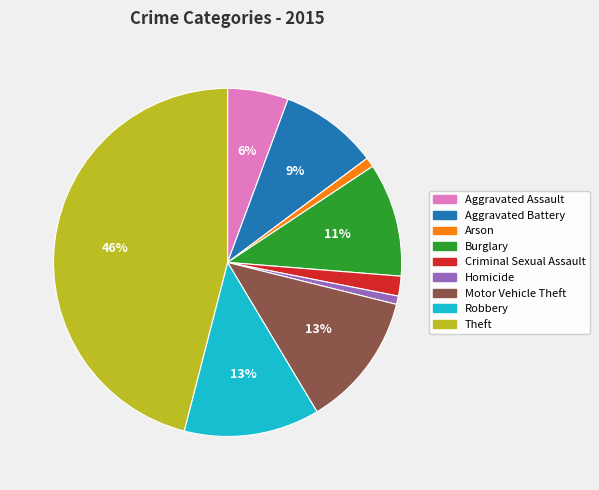

To the nearest percent, what is the difference between the Aggravated Assault and Burglary slice percentages?

5%